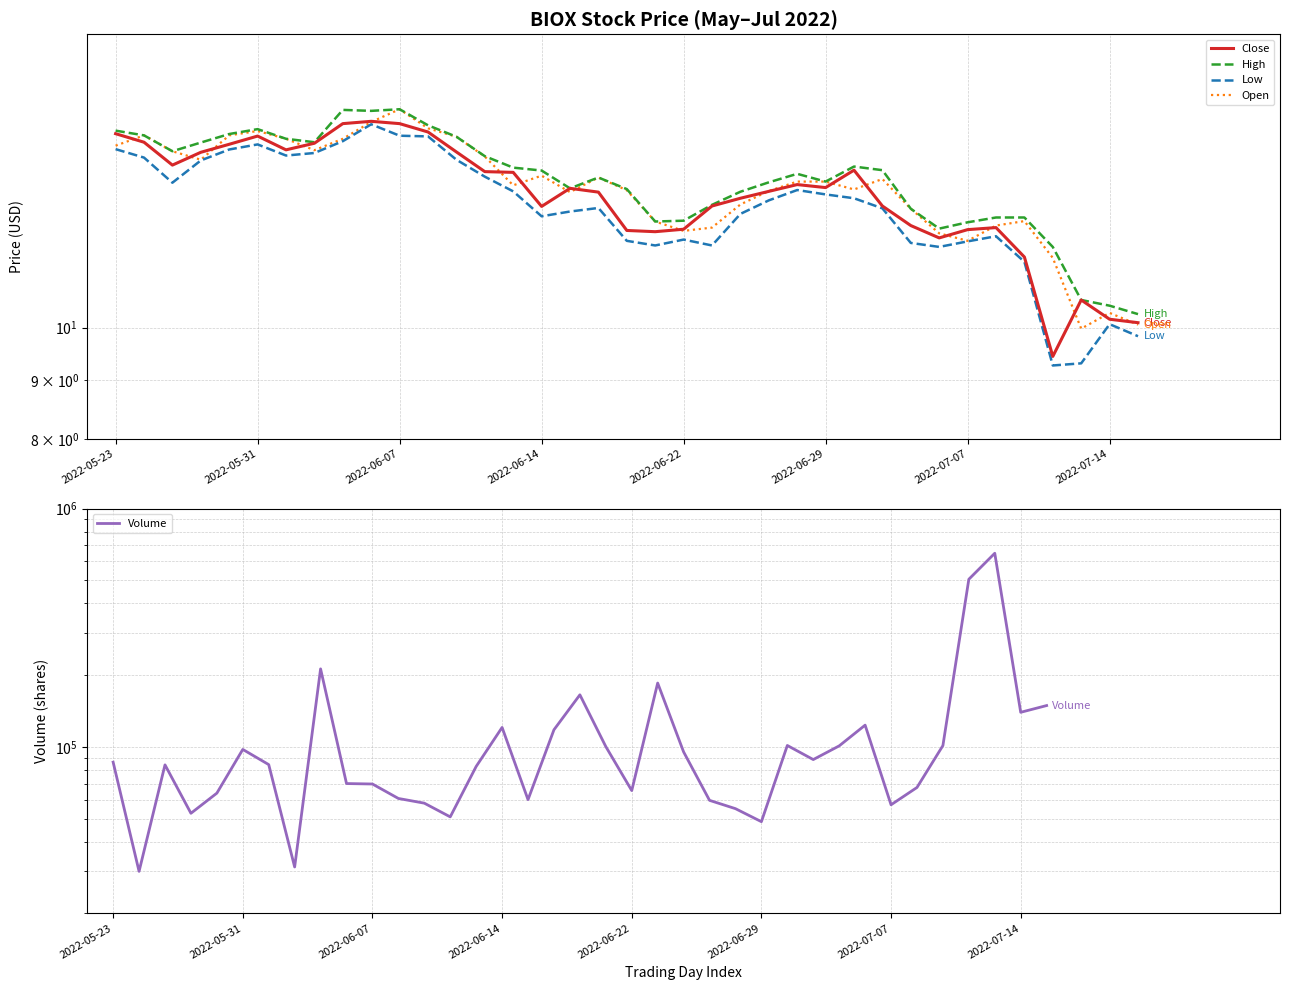

Between 35 and 21, which is larger?

21